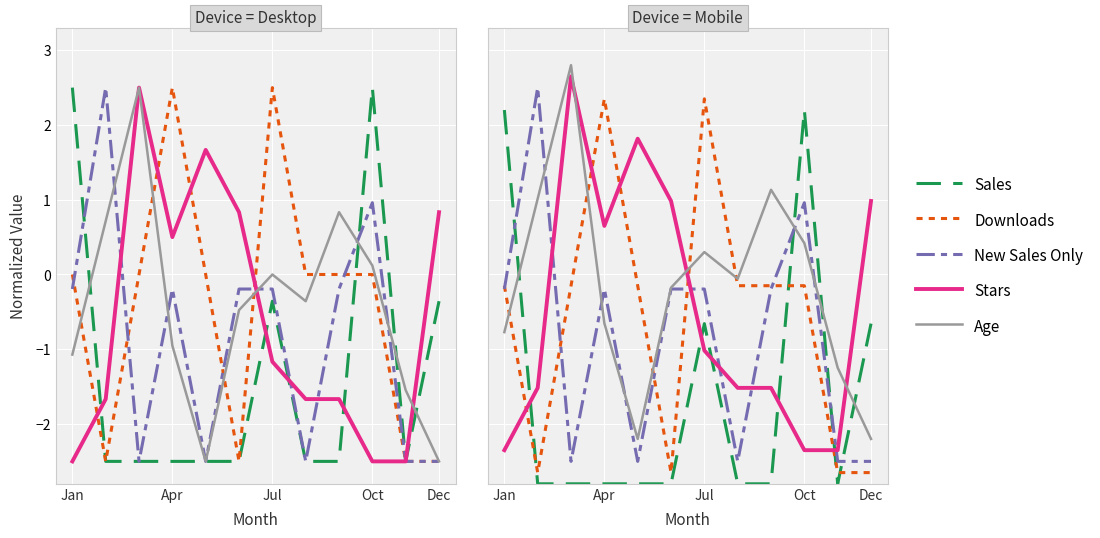

What is the difference between the maximum and minimum values in the Downloads series?

5.0